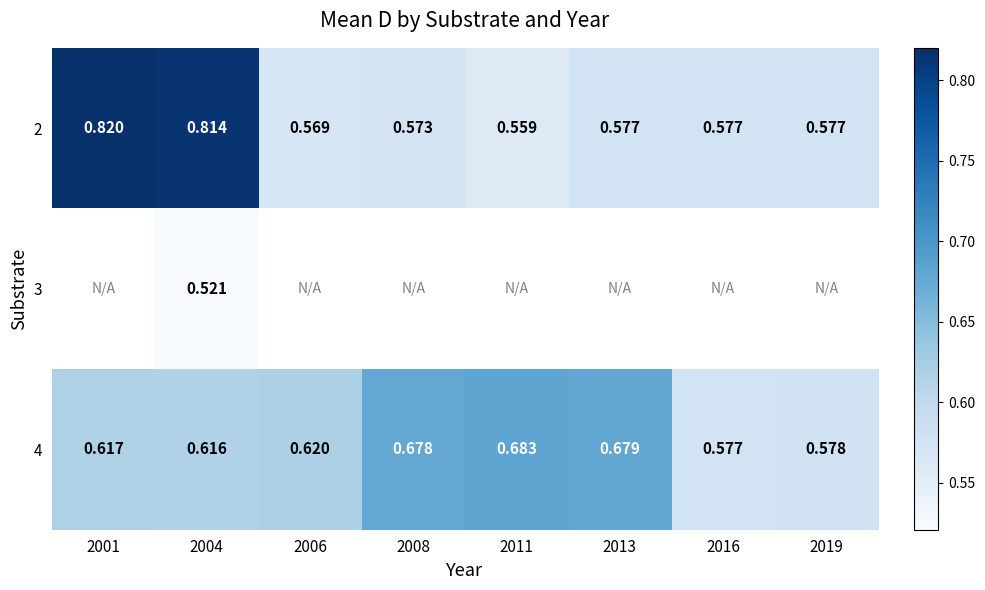

Count the number of categories in the chart.

8